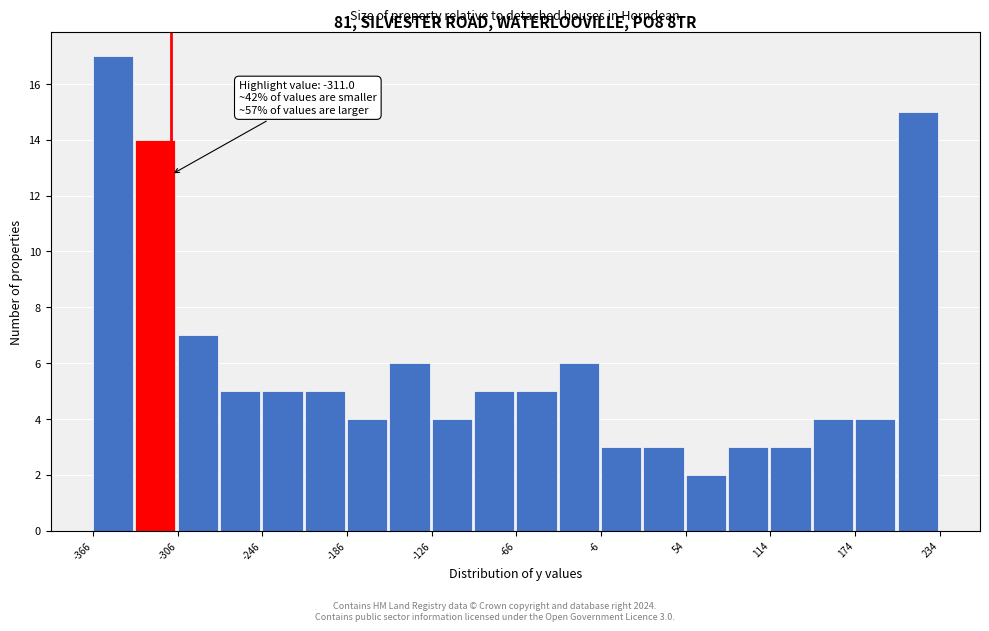

Read against the x-axis, roughly where is the centre of the tallest bar?

-350